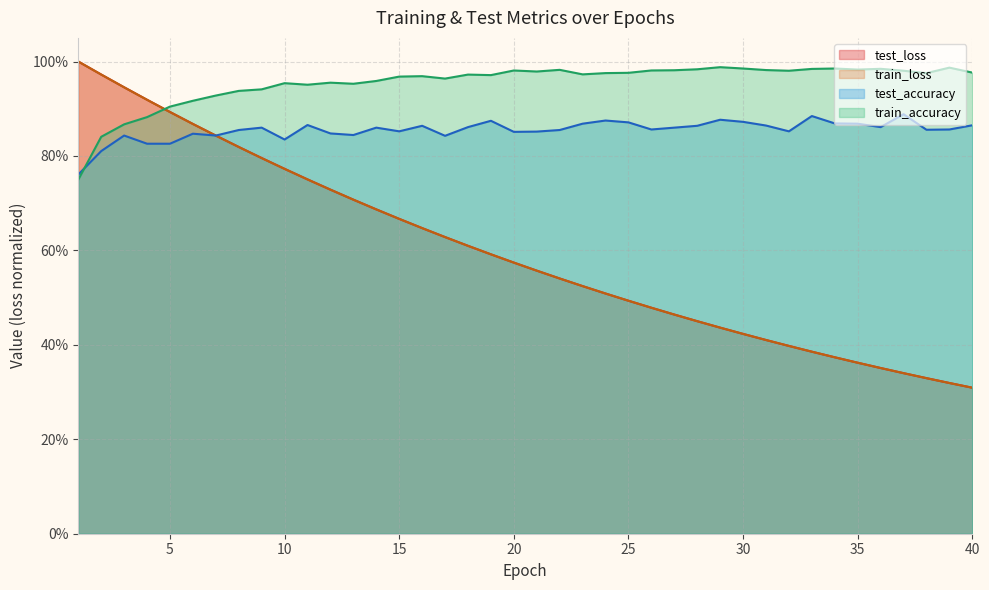

What is the difference between the highest and lowest values at 38?

0.6